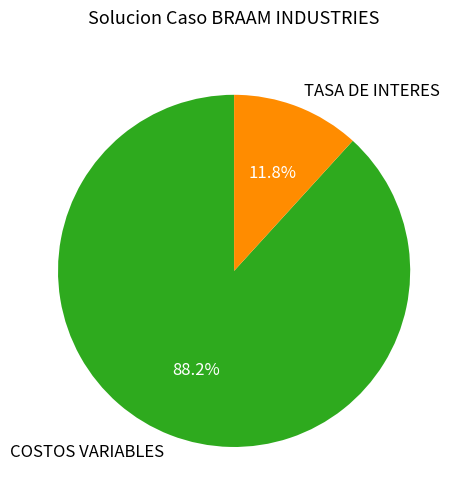

To the nearest percent, what is the difference between the largest and smallest slice percentages?

76%